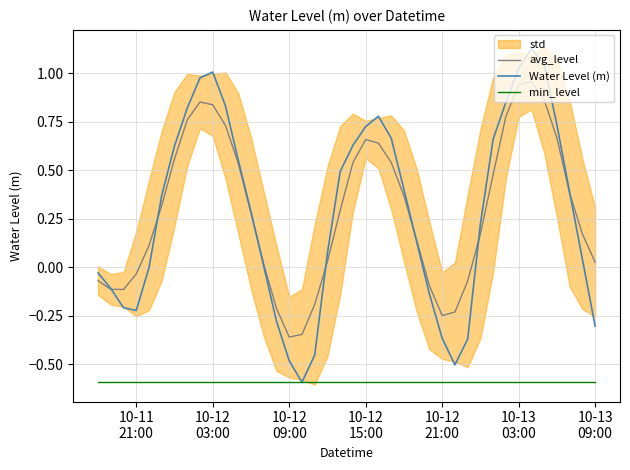

Reading left to right, list all the values displayed in this chart.

avg_level: -0.1	-0.1	-0.1	-0.0	0.1	0.3	0.6	0.8	0.9	0.8	0.7	0.5	0.3	0.0	-0.2	-0.4	-0.3	-0.2	0.0	0.3	0.5	0.7	0.6	0.5	0.4	0.1	-0.1	-0.3	-0.2	-0.1	0.2	0.5	0.8	0.9	1.0	0.9	0.7	0.4	0.2	0.0
Water Level (m): -0.0	-0.1	-0.2	-0.2	-0.0	0.4	0.6	0.8	1.0	1.0	0.8	0.6	0.3	0.0	-0.3	-0.5	-0.6	-0.5	0.1	0.5	0.6	0.7	0.8	0.7	0.4	0.1	-0.1	-0.4	-0.5	-0.4	0.2	0.7	0.9	1.0	1.1	1.0	0.7	0.4	0.0	-0.3
min_level: -0.6	-0.6	-0.6	-0.6	-0.6	-0.6	-0.6	-0.6	-0.6	-0.6	-0.6	-0.6	-0.6	-0.6	-0.6	-0.6	-0.6	-0.6	-0.6	-0.6	-0.6	-0.6	-0.6	-0.6	-0.6	-0.6	-0.6	-0.6	-0.6	-0.6	-0.6	-0.6	-0.6	-0.6	-0.6	-0.6	-0.6	-0.6	-0.6	-0.6